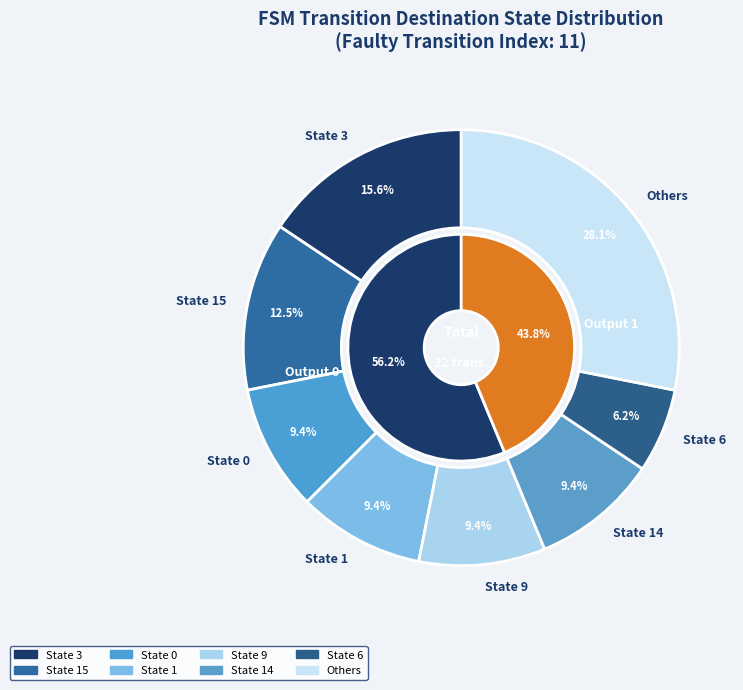

Does 15->6 a account for over 50% of the chart?

No